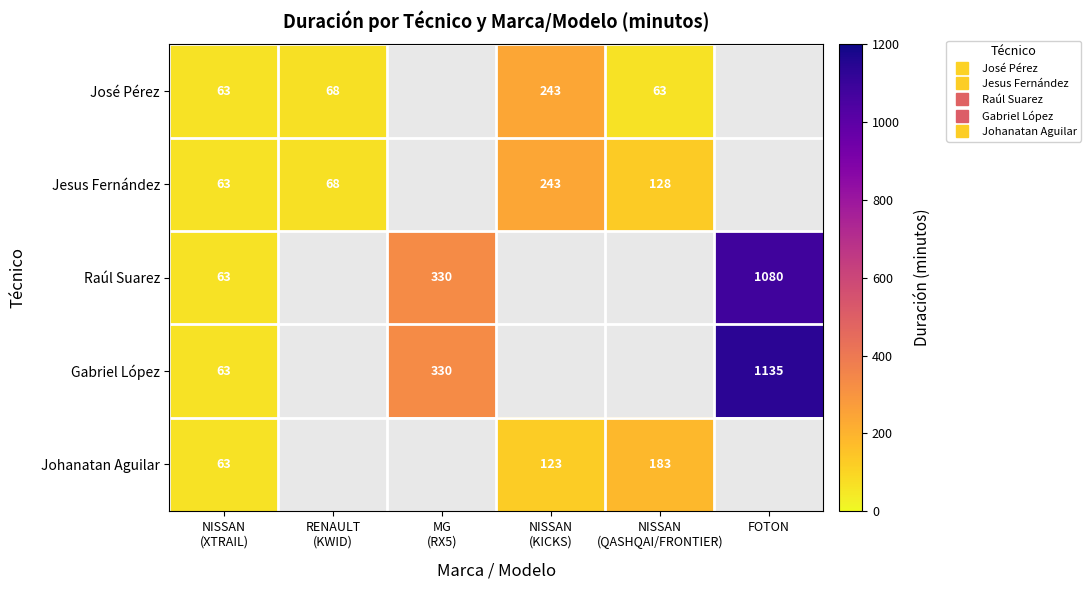

The value of Gabriel López at NISSAN (XTRAIL) is 21.9. True or false?

False